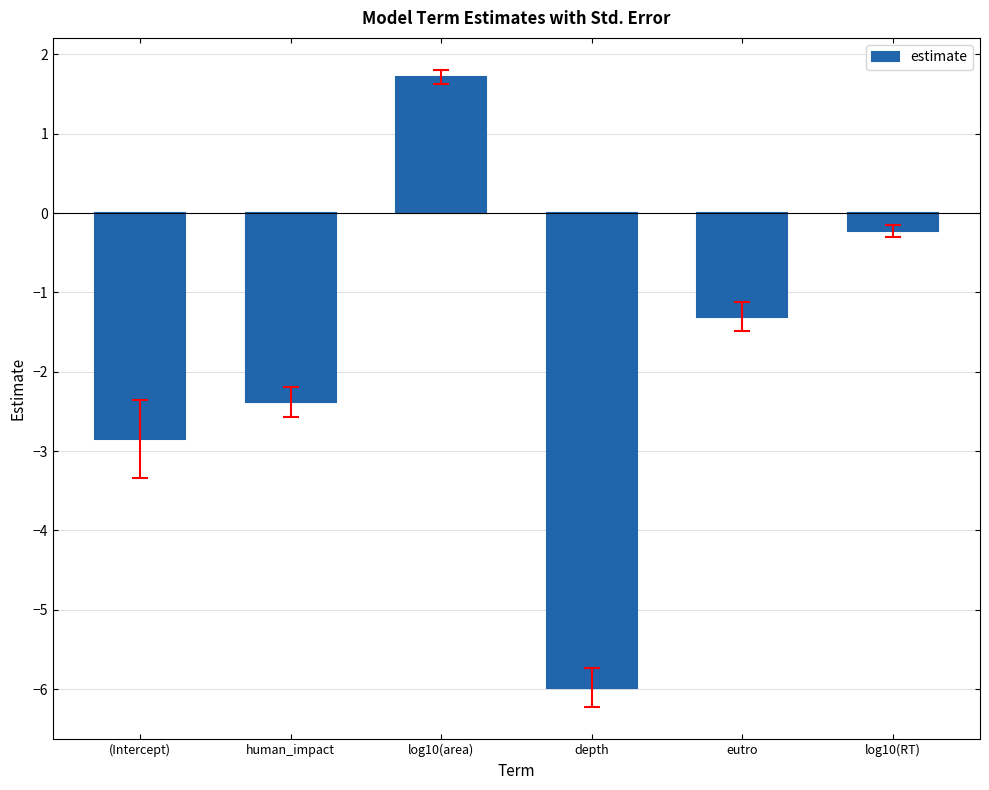

Which category has the lowest value across all series?

depth